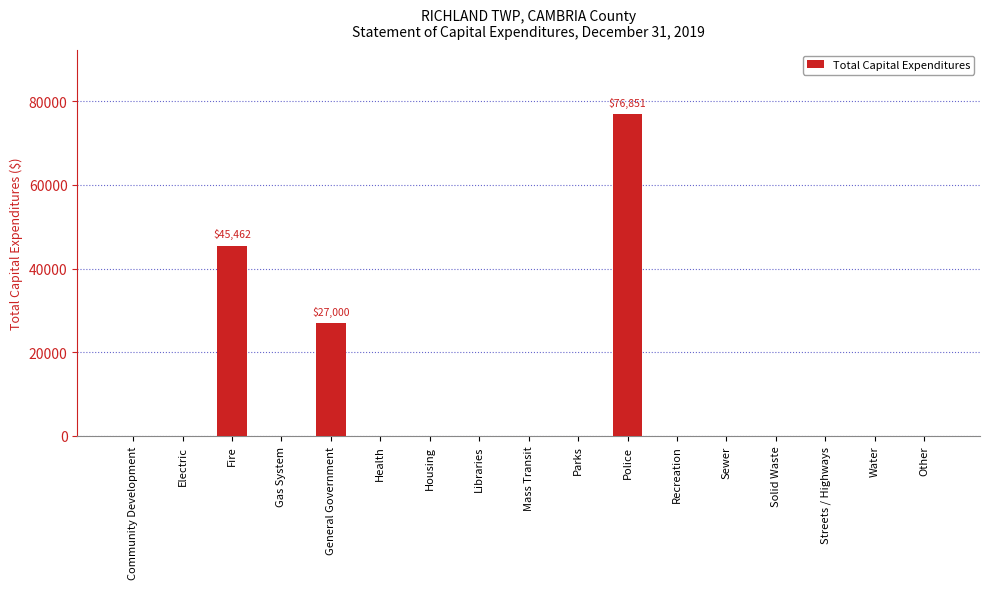

Where is the data nearest to the value 38425?

Fire